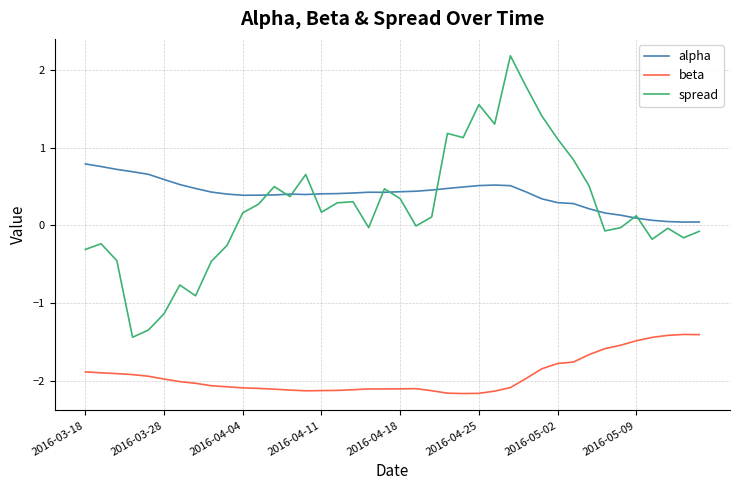

Which series has the largest range (max minus min)?

spread